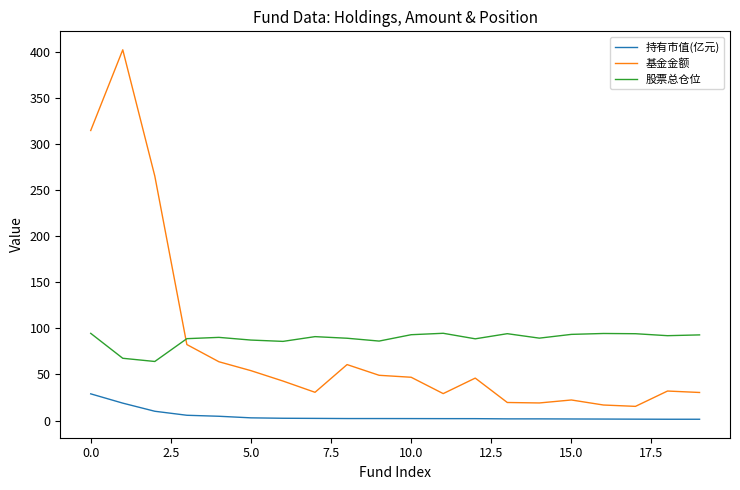

True or false: 基金金额 and 股票总仓位 cross at least once.

True